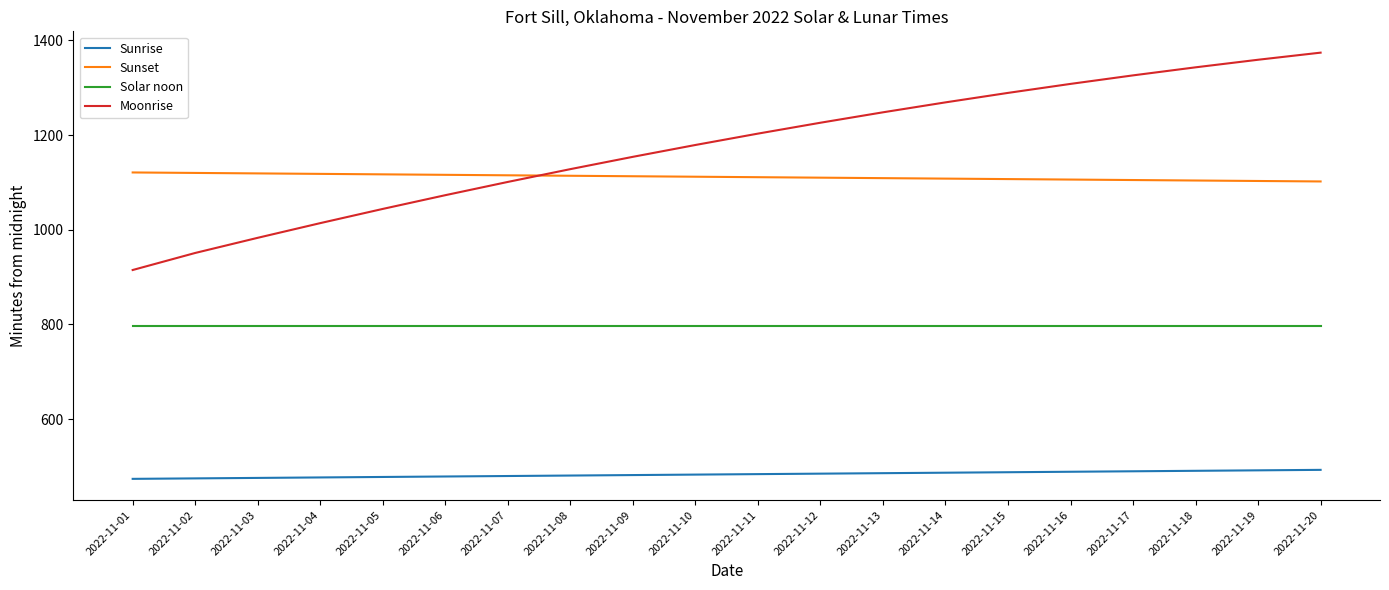

At 2022-11-16, list the series in order from smallest to largest.

Sunrise, Solar noon, Sunset, Moonrise